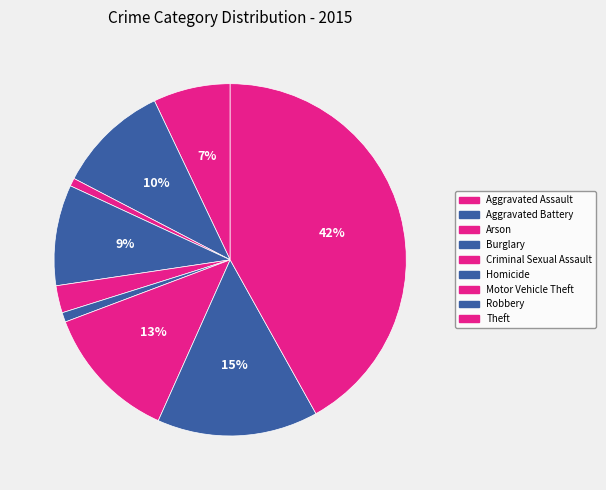

How much of the chart is everything except Aggravated Battery?

89.7%